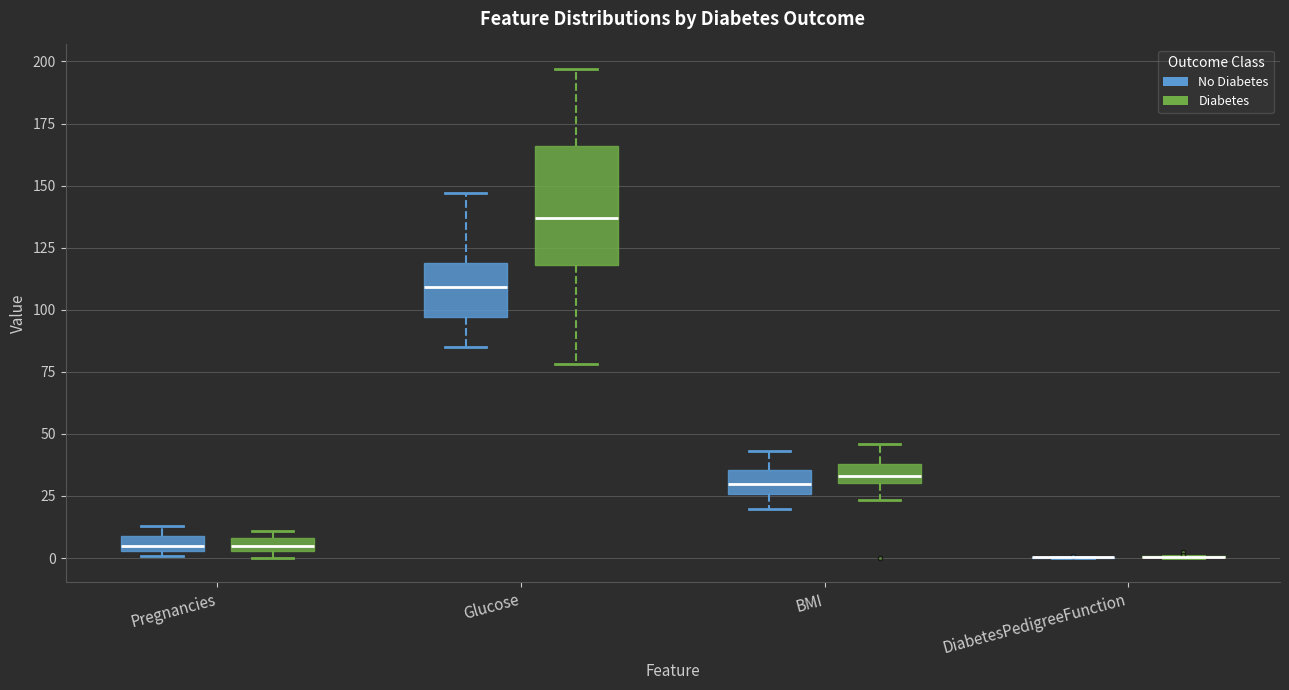

Which box is the tallest, from its lower edge to its upper edge?

Glucose (Diabetes)